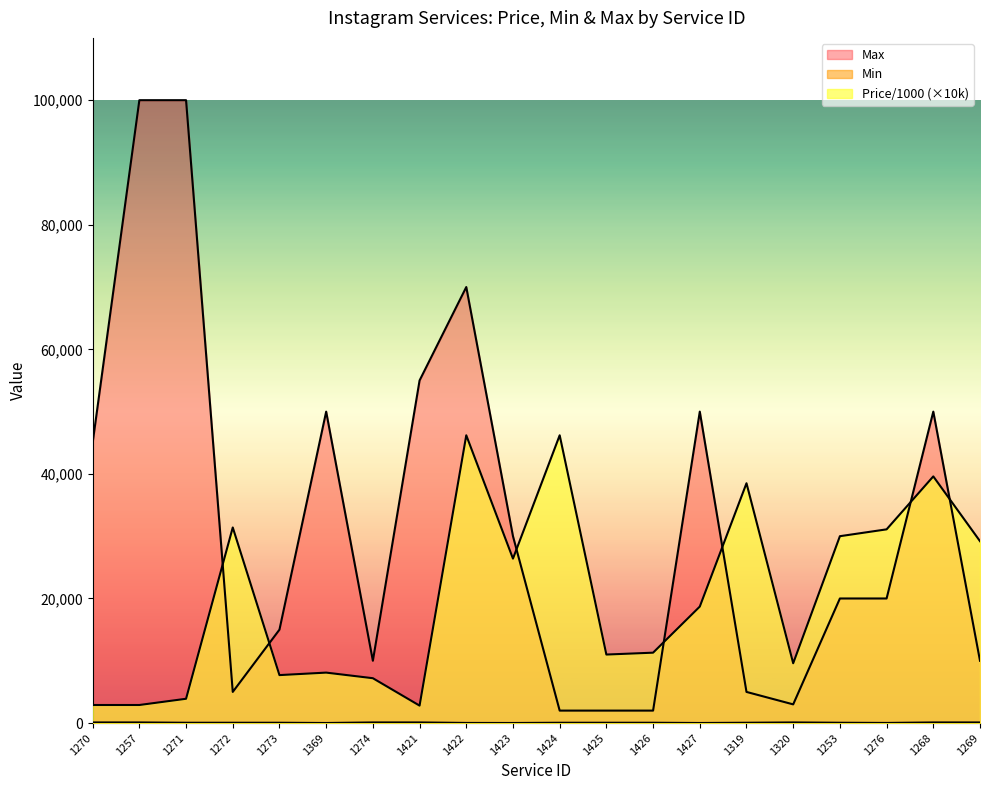

Reading left to right, what are all the values shown in this chart?

Price/1000: 1270=2900.0	1257=2900.0	1271=3900.0	1272=31400.0	1273=7700.0	1369=8100.0	1274=7200.0	1421=2800.0	1422=46200.0	1423=26400.0	1424=46200.0	1425=11000.0	1426=11300.0	1427=18700.0	1319=38500.0	1320=9600.0	1253=30000.0	1276=31100.0	1268=39600.0	1269=29200.0
Min: 1270=100.0	1257=100.0	1271=50.0	1272=50.0	1273=50.0	1369=10.0	1274=100.0	1421=100.0	1422=20.0	1423=10.0	1424=50.0	1425=50.0	1426=50.0	1427=10.0	1319=50.0	1320=100.0	1253=50.0	1276=20.0	1268=100.0	1269=100.0
Max: 1270=45000.0	1257=100000.0	1271=100000.0	1272=5000.0	1273=15000.0	1369=50000.0	1274=10000.0	1421=55000.0	1422=70000.0	1423=30000.0	1424=2000.0	1425=2000.0	1426=2000.0	1427=50000.0	1319=5000.0	1320=3000.0	1253=20000.0	1276=20000.0	1268=50000.0	1269=10000.0